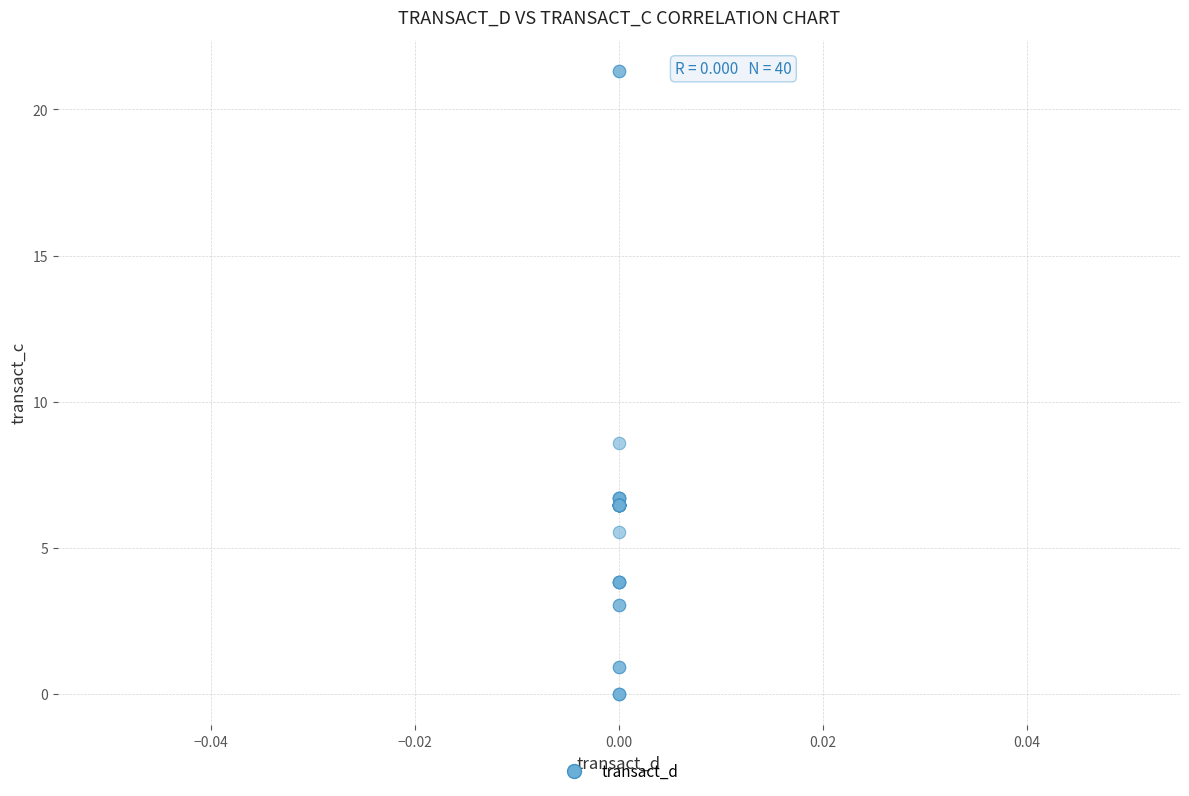

What Y value in the scatter plot is closest to 10?

8.6